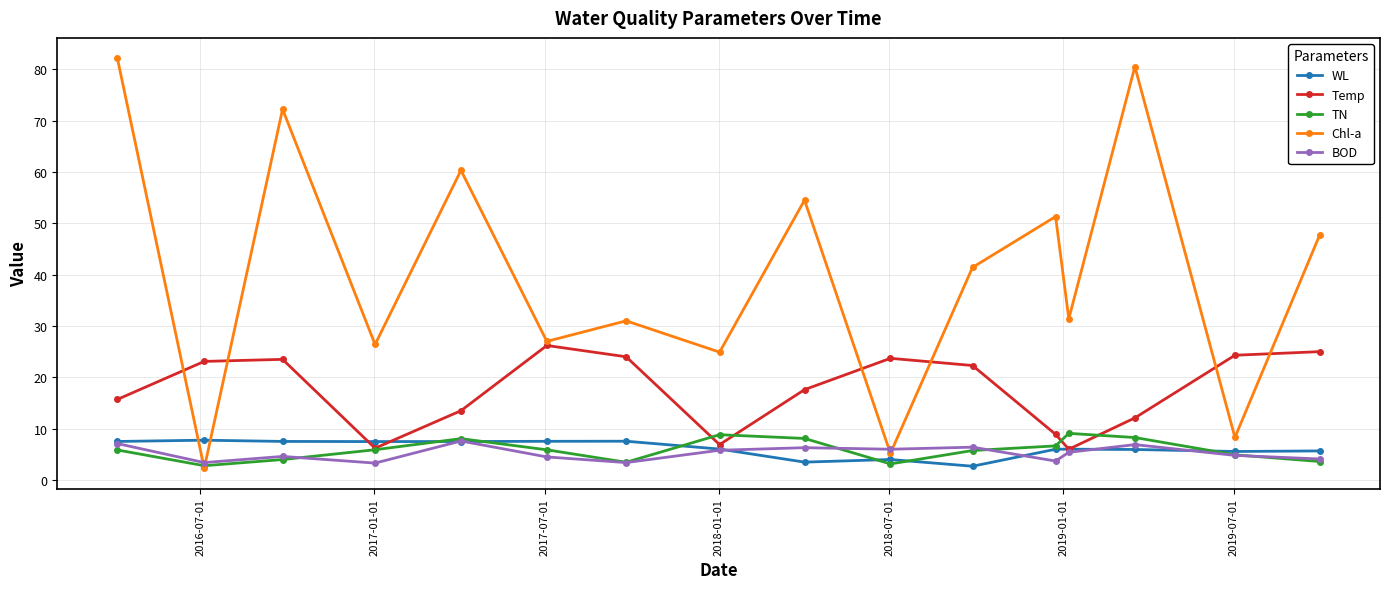

What is the smallest value displayed?

2.3